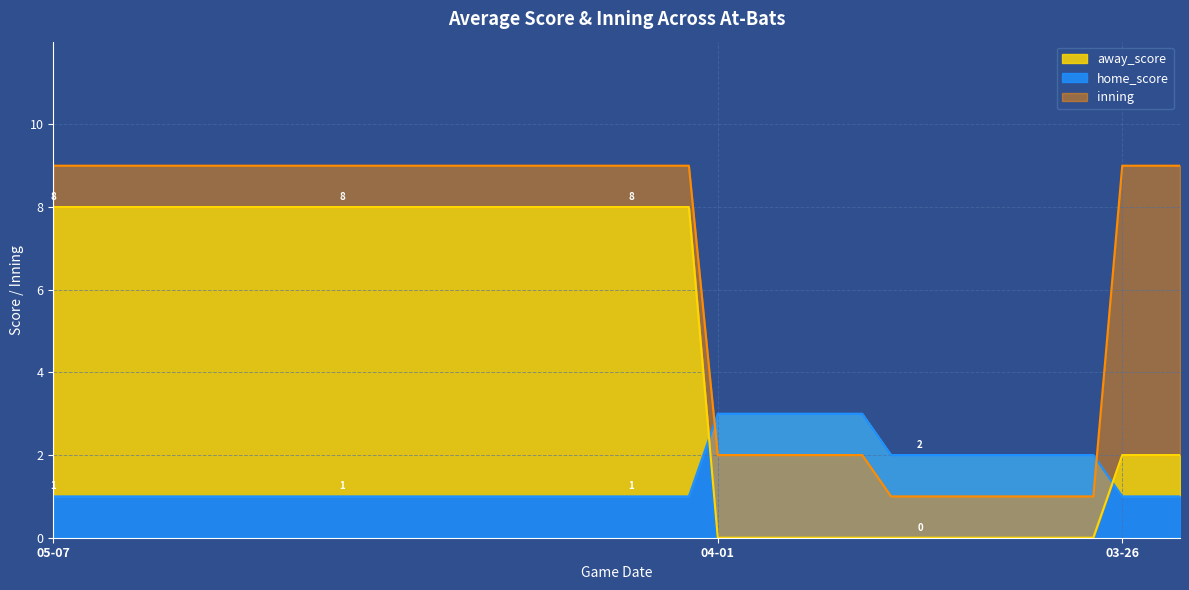

True or false: inning and away_score cross at least once.

False